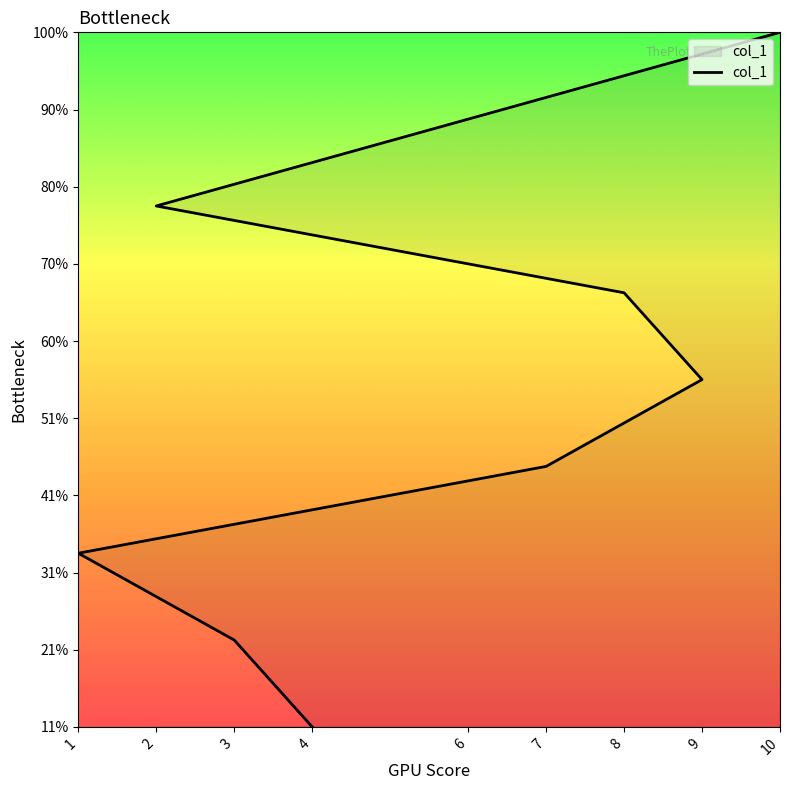

Count the number of values greater than 5.

4